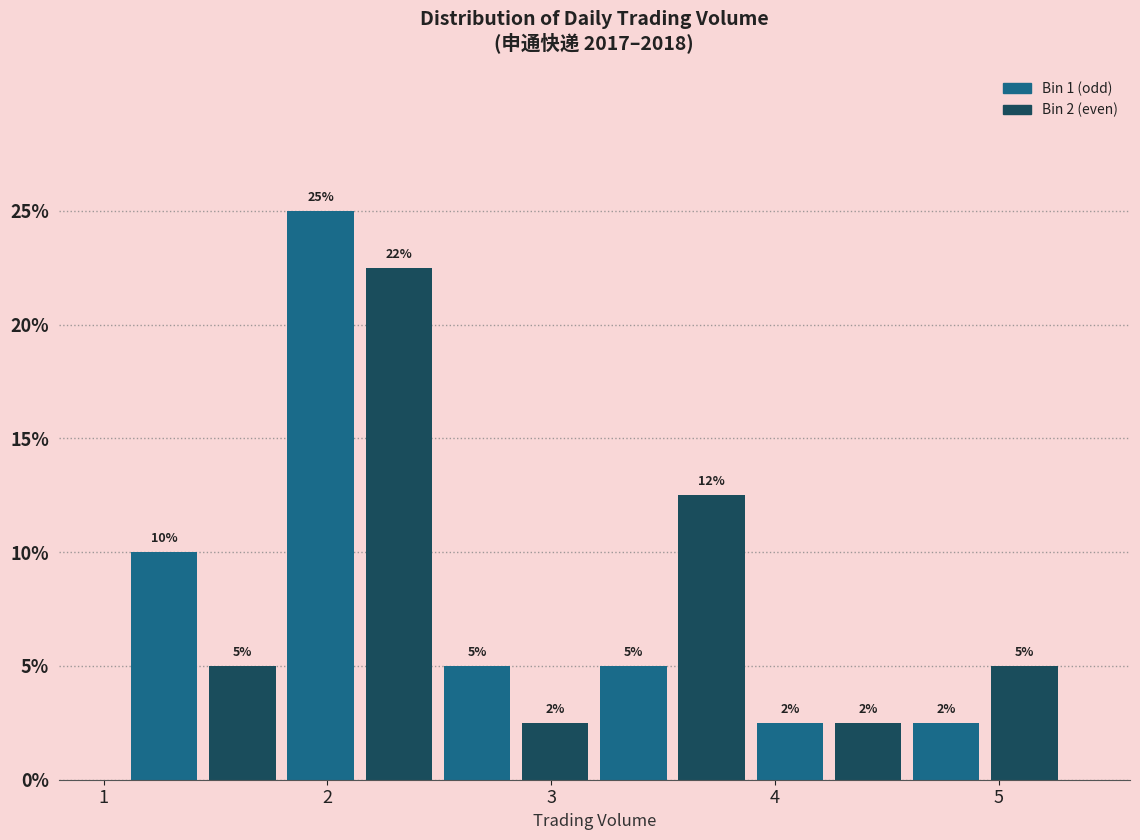

Around what value on the x-axis is the tallest bar? Give the approximate position of its centre, as read against the axis.

2.0